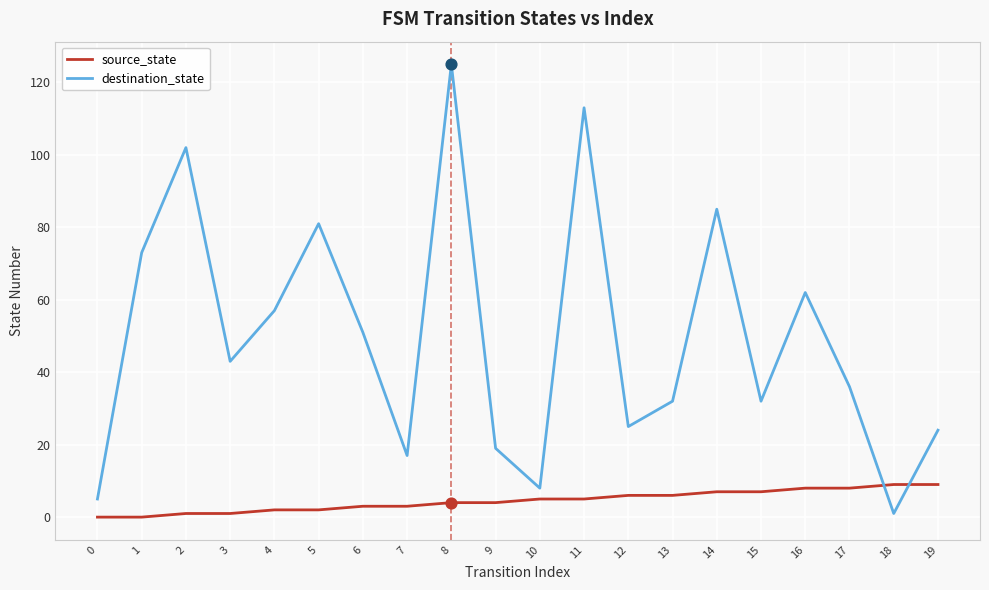

Is the value of source_state at 17 greater than the value of destination_state at 19?

No